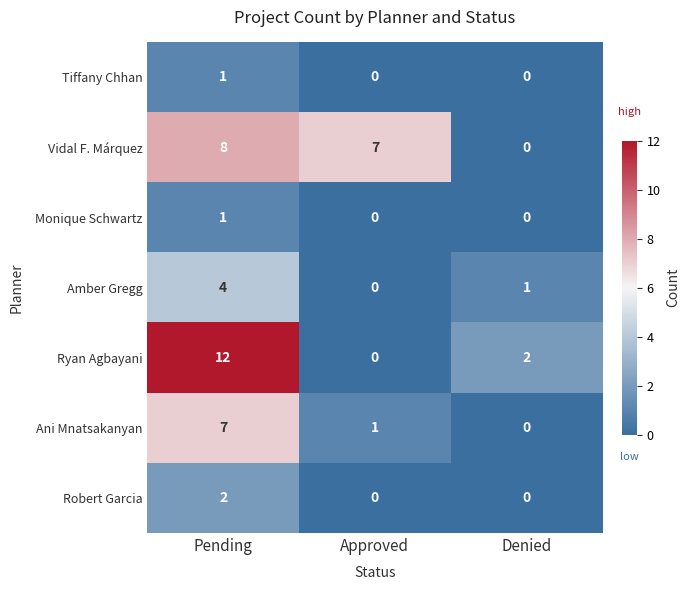

At which label is Ani Mnatsakanyan closest to 3?

Approved